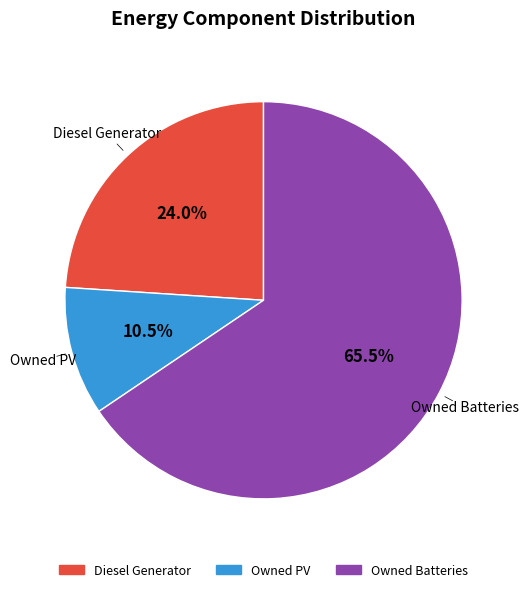

The Owned Batteries slice represents 60% of the pie. True or false?

False